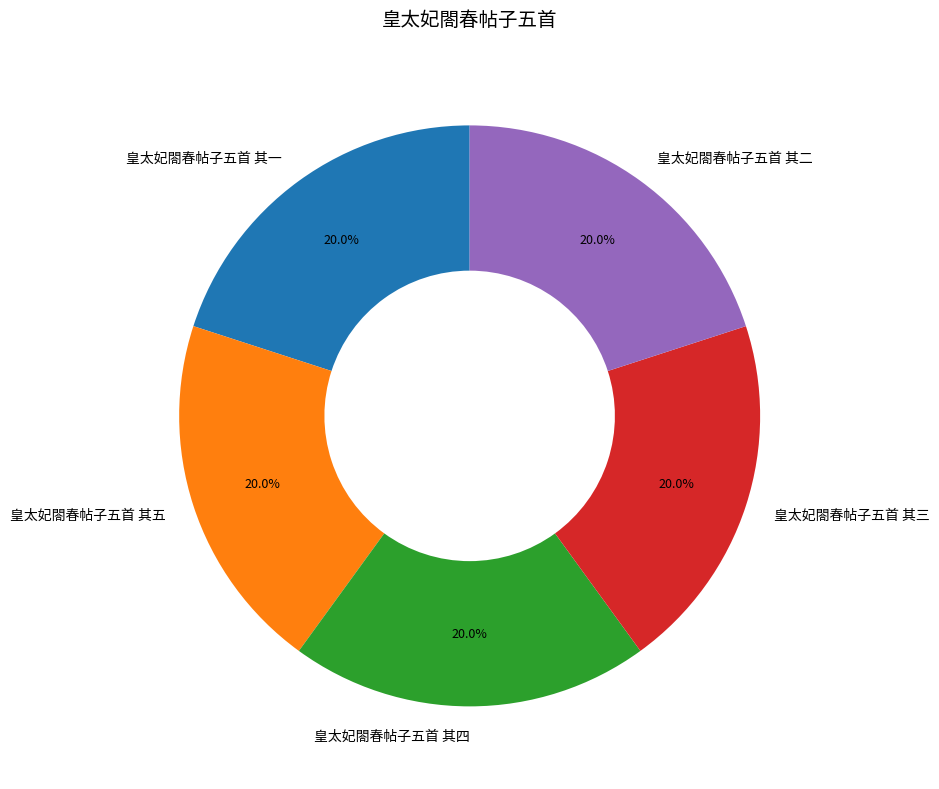

How much of the chart is everything except 皇太妃閤春帖子五首 其一?

80.0%